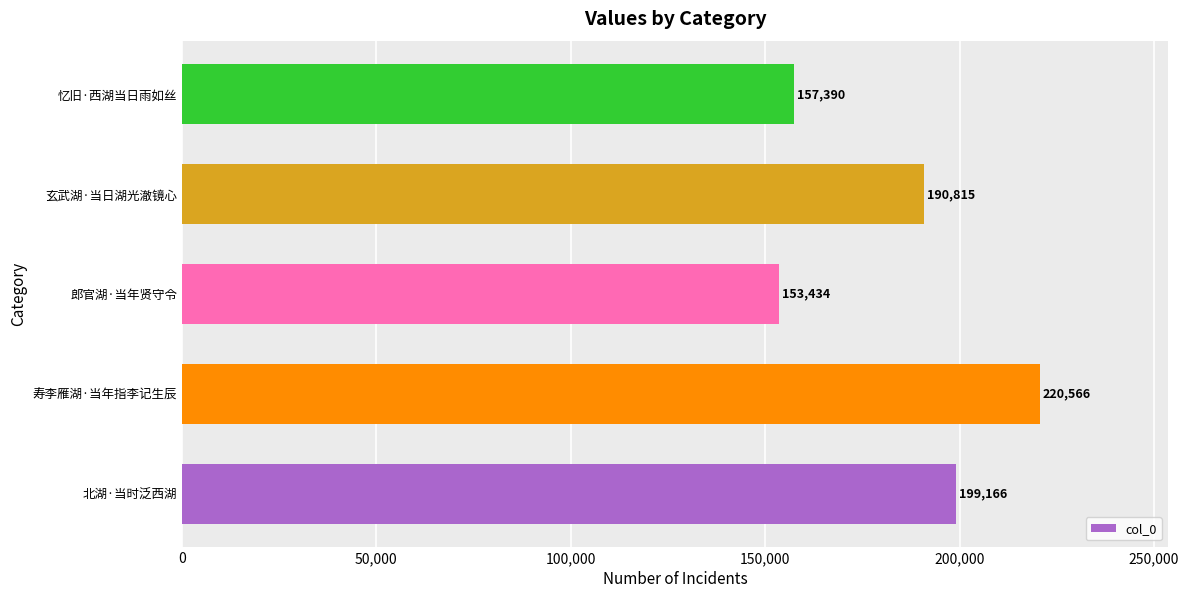

What is the difference between the values at 玄武湖·当日湖光澈镜心 and 郎官湖·当年贤守令?

37381